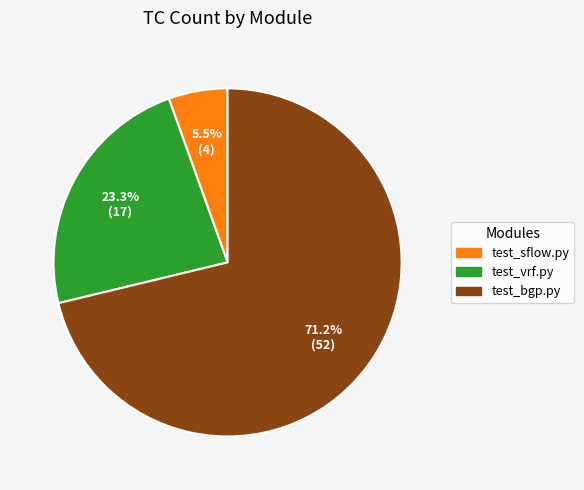

Is there any slice that represents more than half of the pie?

Yes